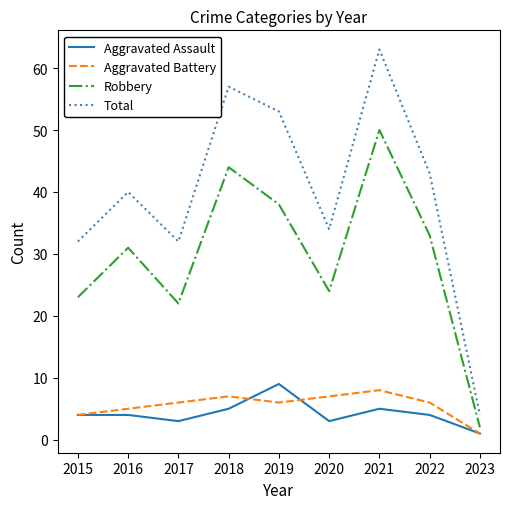

Rank the series at 2016 from lowest to highest value.

Aggravated Assault, Aggravated Battery, Robbery, Total